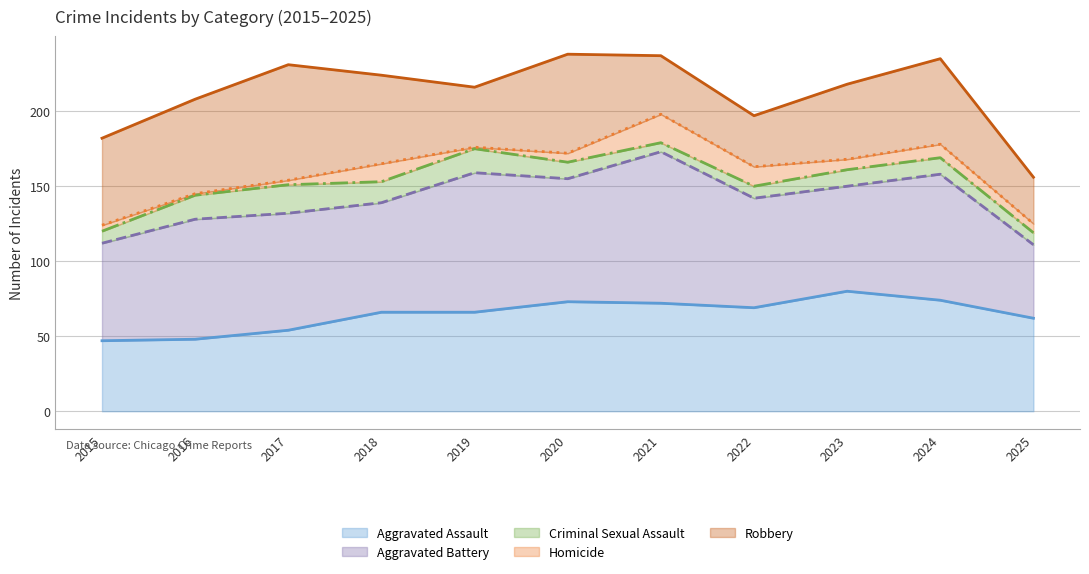

How many values in the Aggravated Battery series exceed 78?

5